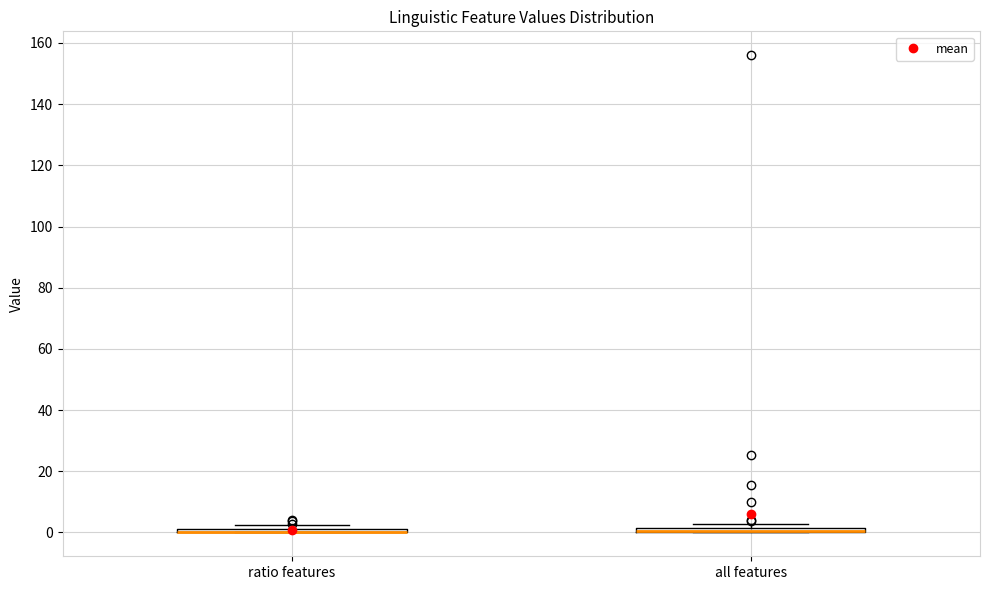

Where is the lower edge of the box for all features on the y-axis? The values are not printed on the chart, so give them approximately, as read against the axis.

0